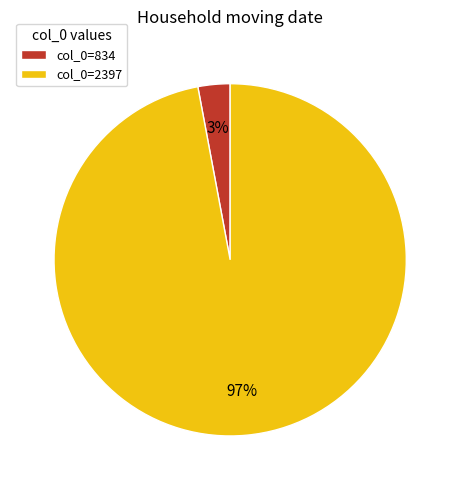

What is the majority slice?

col_0=2397